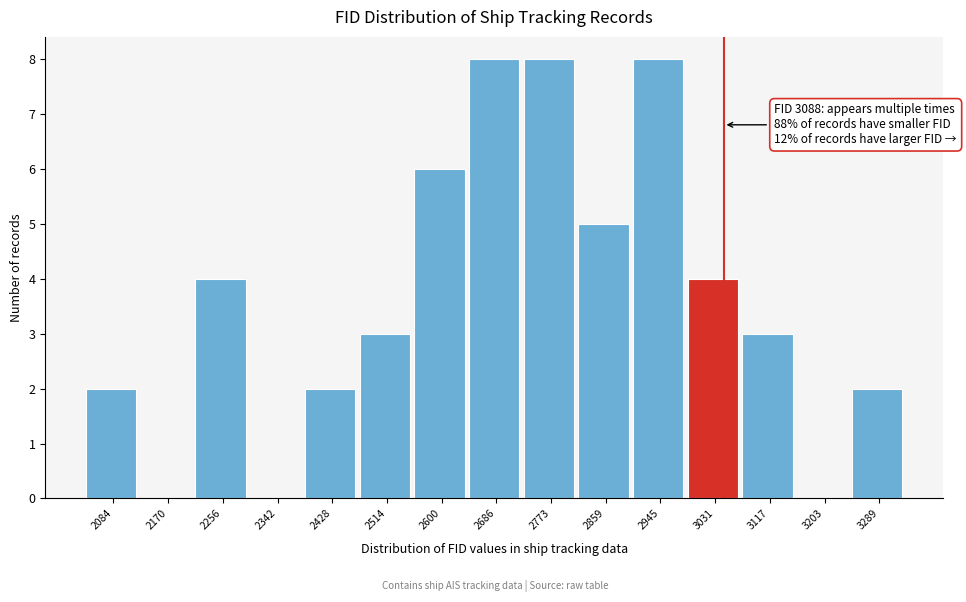

Reading left to right, what are all the values shown in this chart?

2084=2	2170=0	2256=4	2342=0	2428=2	2514=3	2600=6	2686=8	2773=8	2859=5	2945=8	3031=4	3117=3	3203=0	3289=2